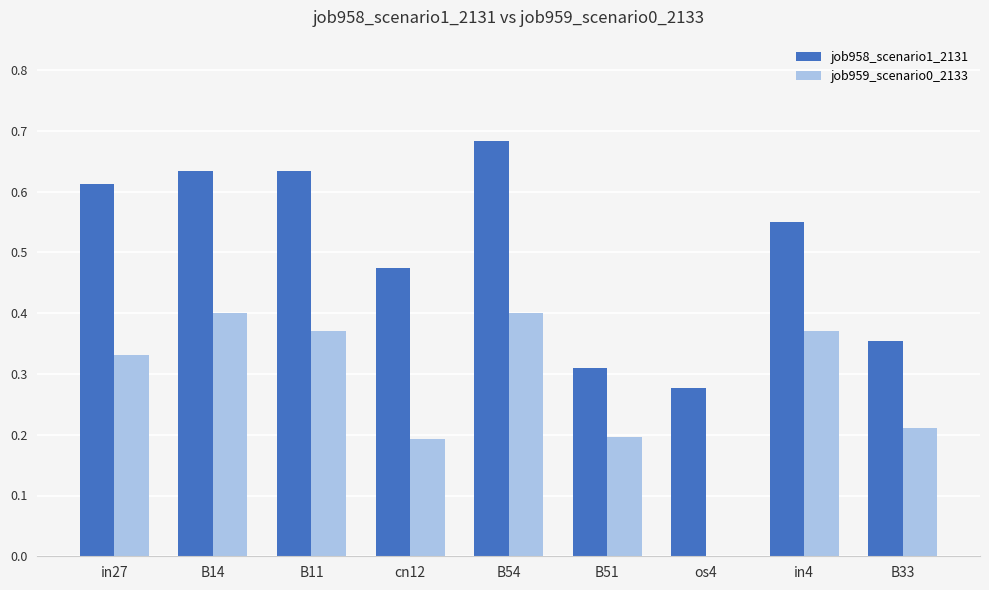

Which series changed the most between cn12 and B54?

job958_scenario1_2131